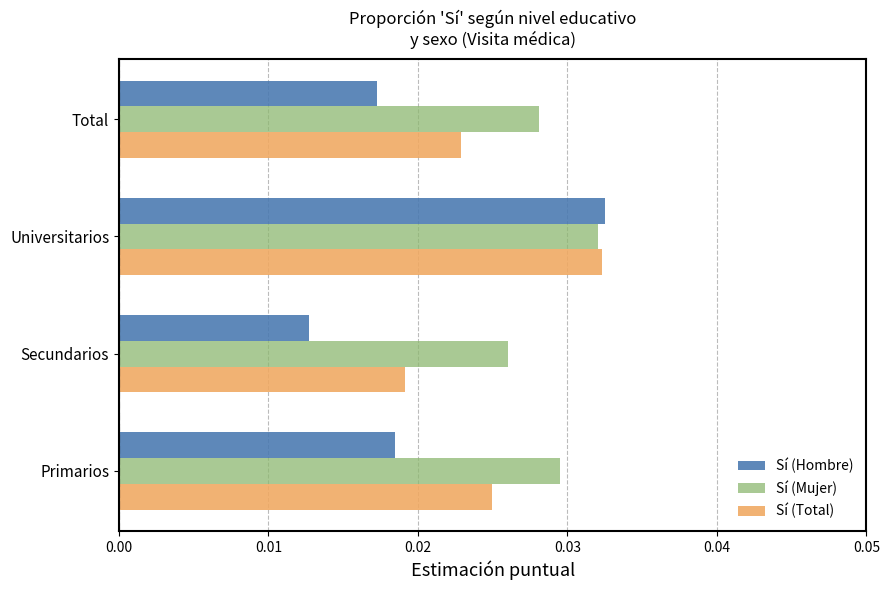

Rank the categories by Sí (Mujer) value from lowest to highest.

Secundarios, Total, Primarios, Universitarios